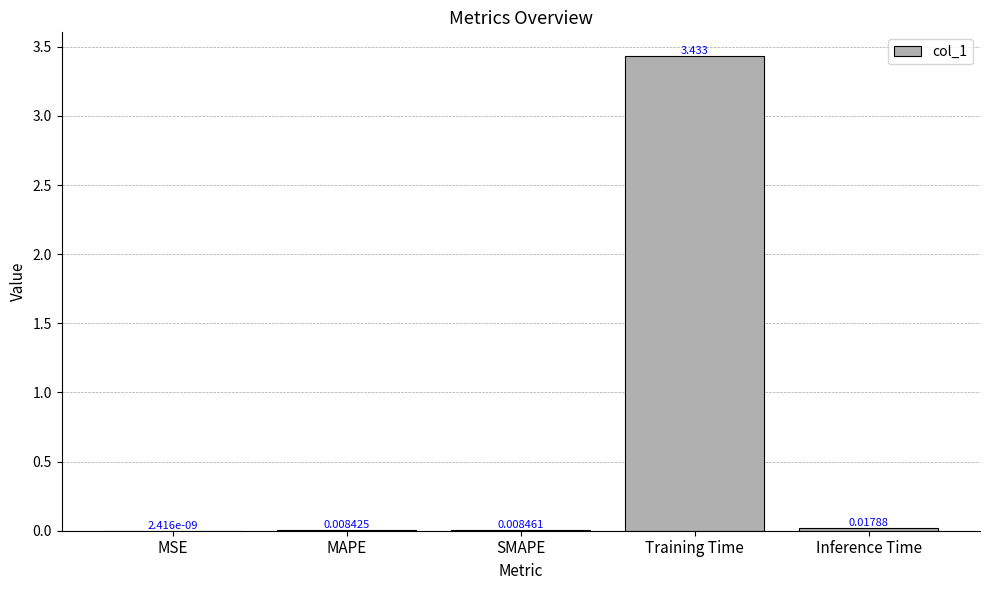

At which label is the value closest to 1?

Inference Time